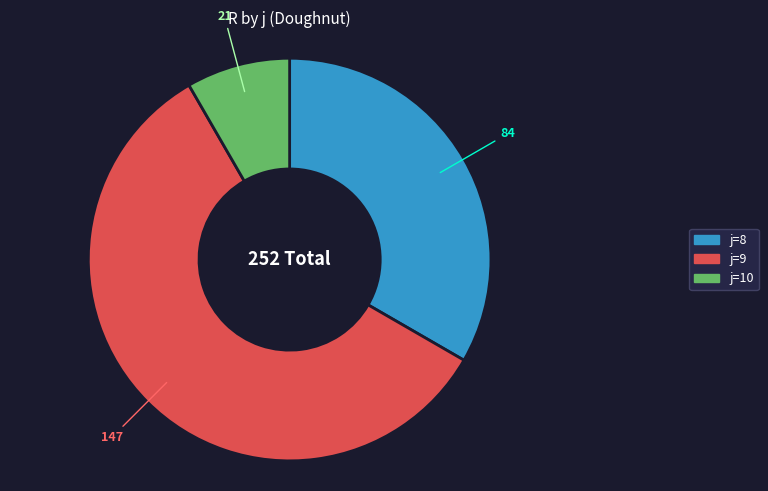

Is there any slice that represents more than half of the pie?

Yes